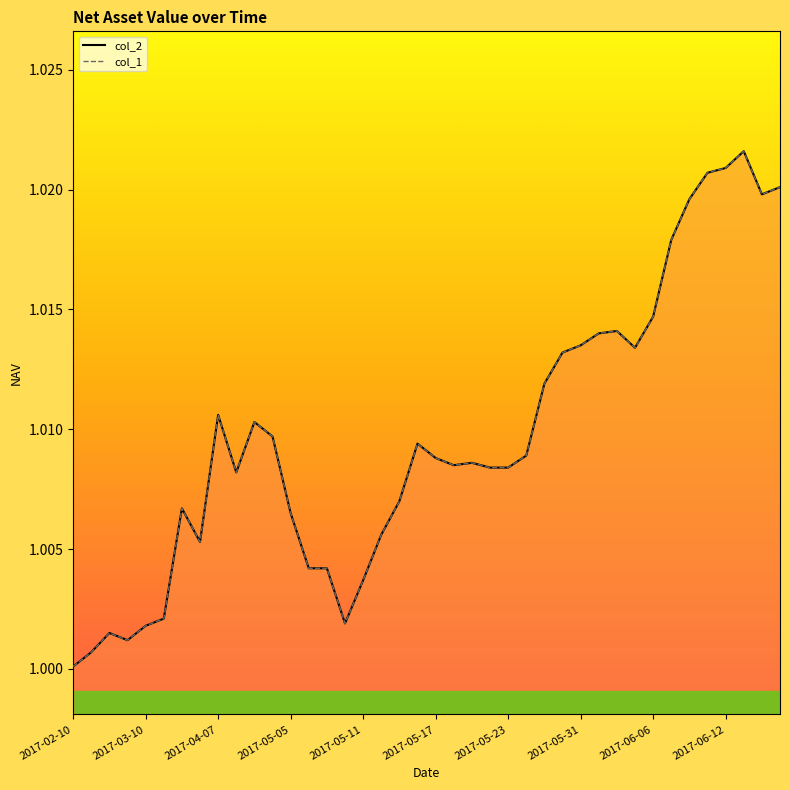

What is the average value of the col_1_line series?

1.0